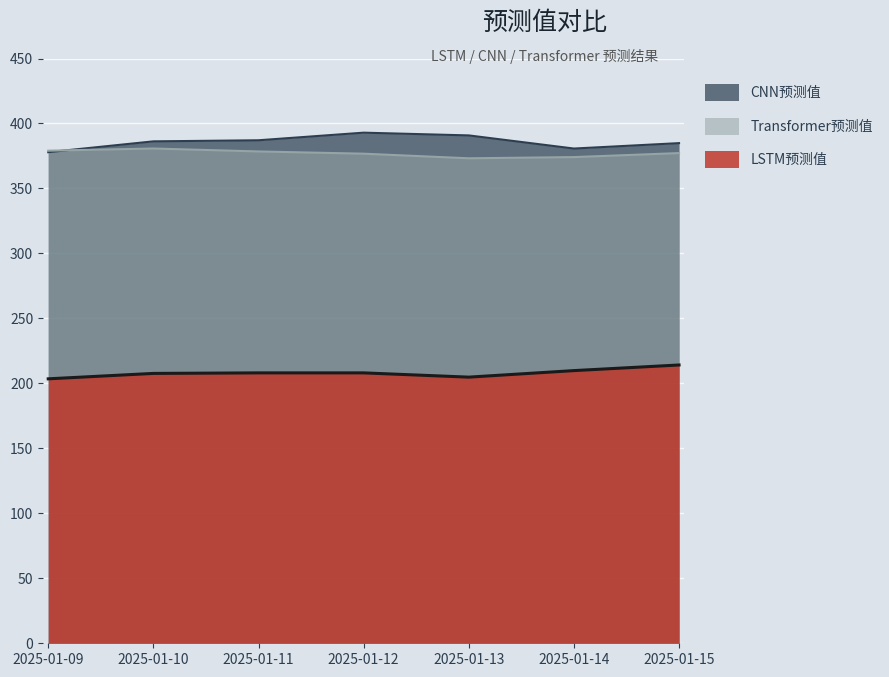

Reading left to right, transcribe all the data shown in this chart.

LSTM预测值: 2025-01-09=203.5	2025-01-10=207.7	2025-01-11=208.1	2025-01-12=208.1	2025-01-13=204.8	2025-01-14=209.8	2025-01-15=214.2
CNN预测值: 2025-01-09=377.9	2025-01-10=386.2	2025-01-11=387.1	2025-01-12=392.9	2025-01-13=390.8	2025-01-14=380.7	2025-01-15=384.9
Transformer预测值: 2025-01-09=379.1	2025-01-10=380.7	2025-01-11=378.5	2025-01-12=376.7	2025-01-13=373.2	2025-01-14=374.1	2025-01-15=377.2